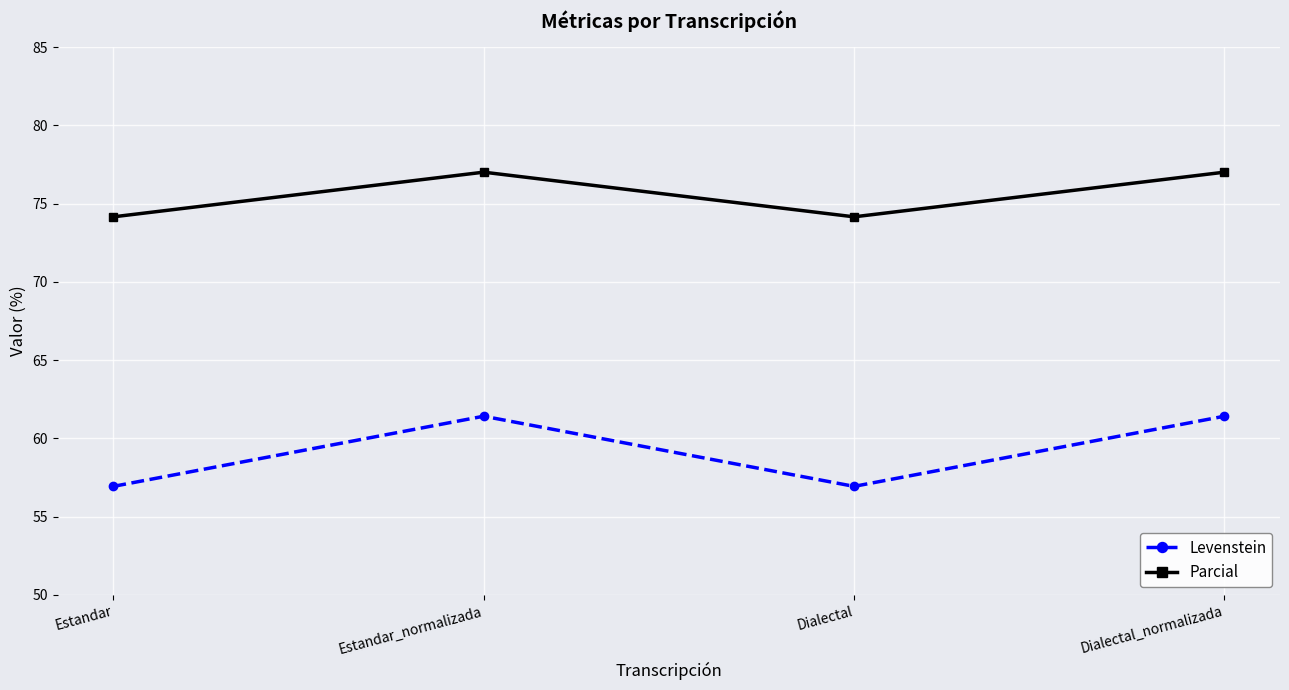

Which series has the largest total across all categories?

Parcial